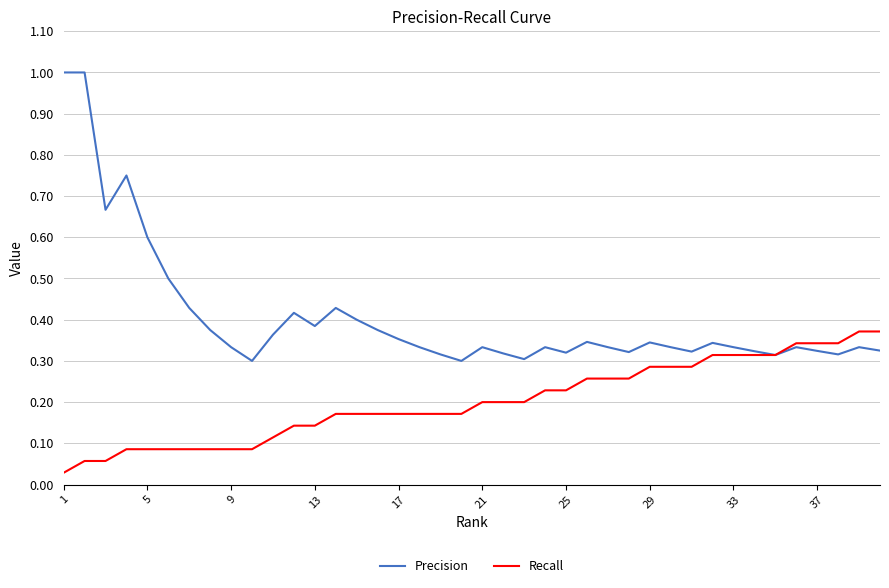

What is the greatest value displayed?

1.0